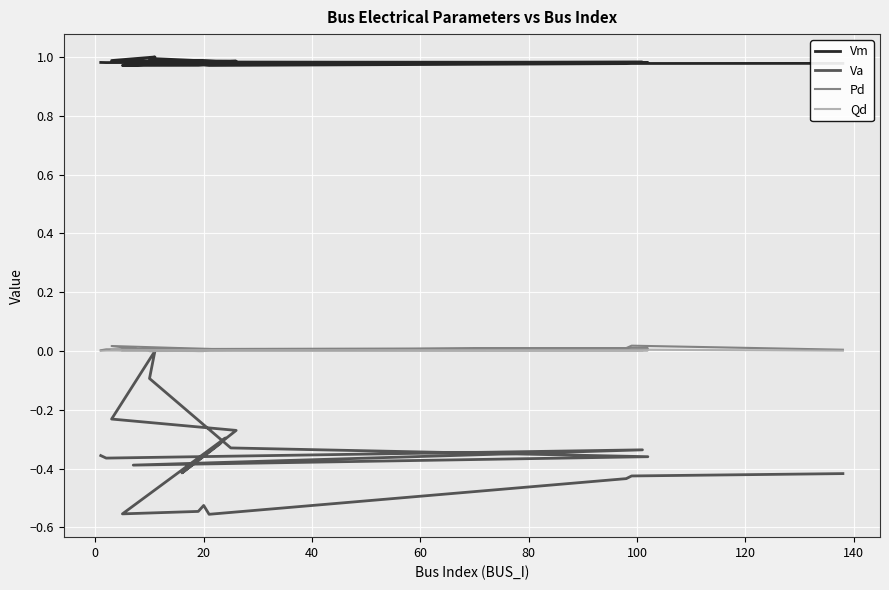

How many interior local peaks does the Pd series have?

6